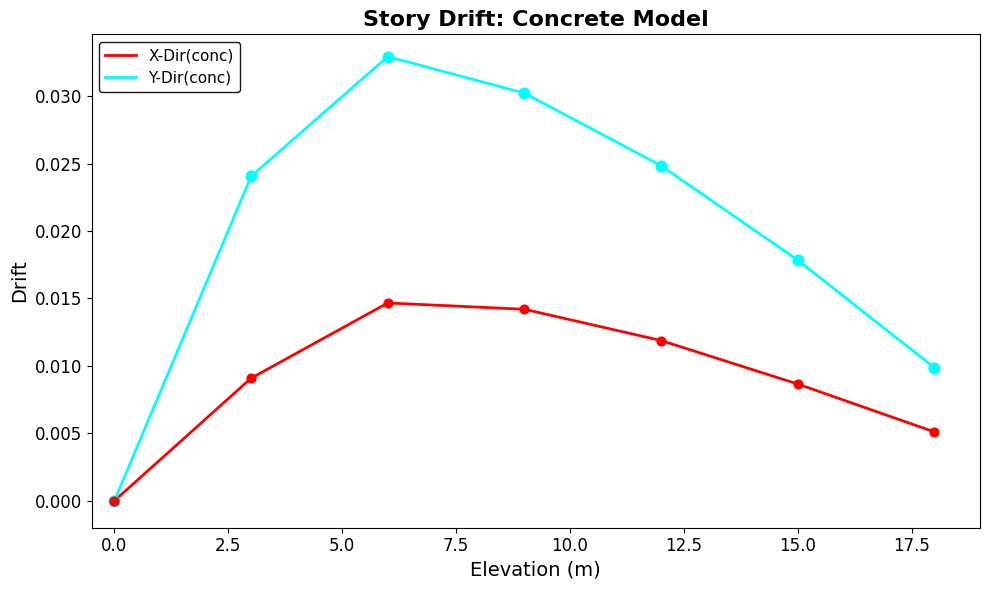

What are all the series names shown in the legend?

X-Dir(conc), Y-Dir(conc)